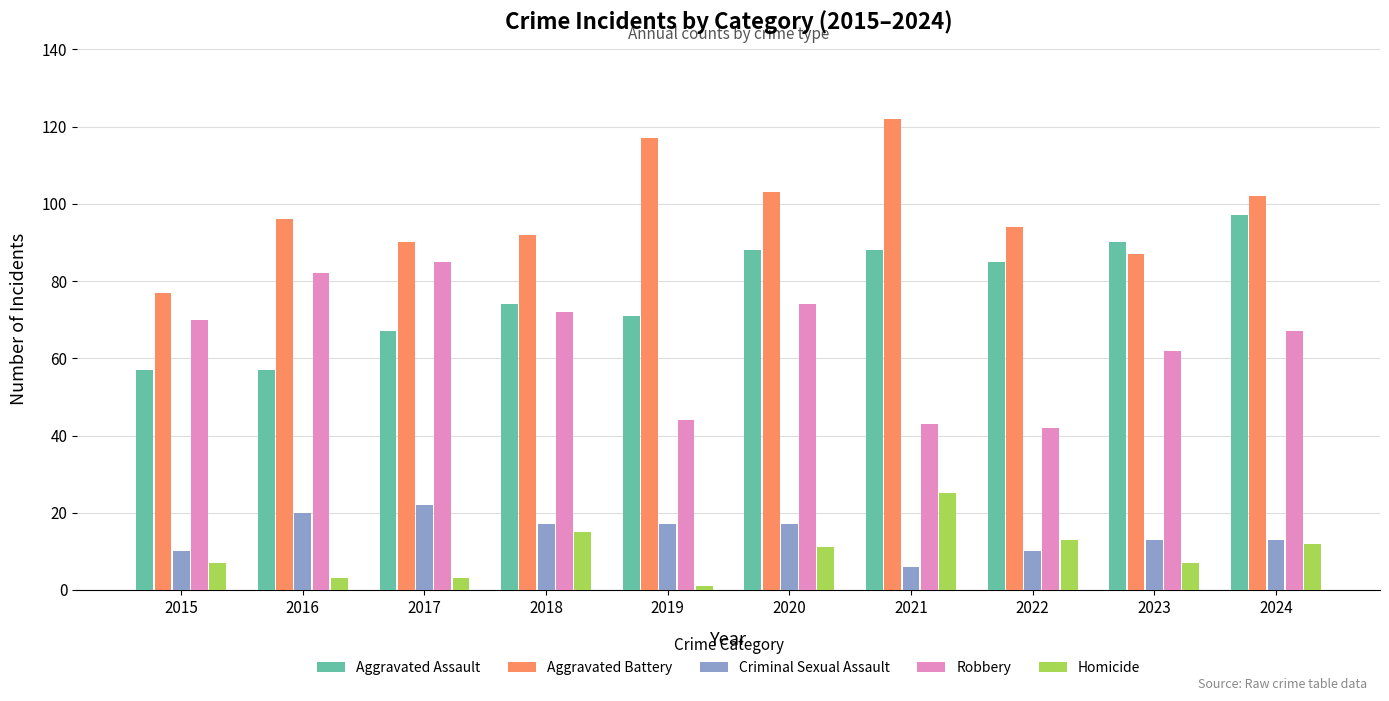

What is the difference between the second highest and minimum values in the Robbery series?

40